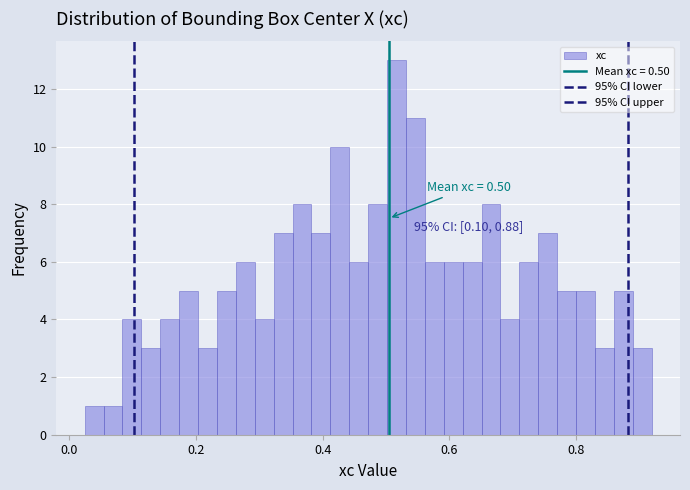

Around what value on the x-axis is the tallest bar? Give the approximate position of its centre, as read against the axis.

0.52